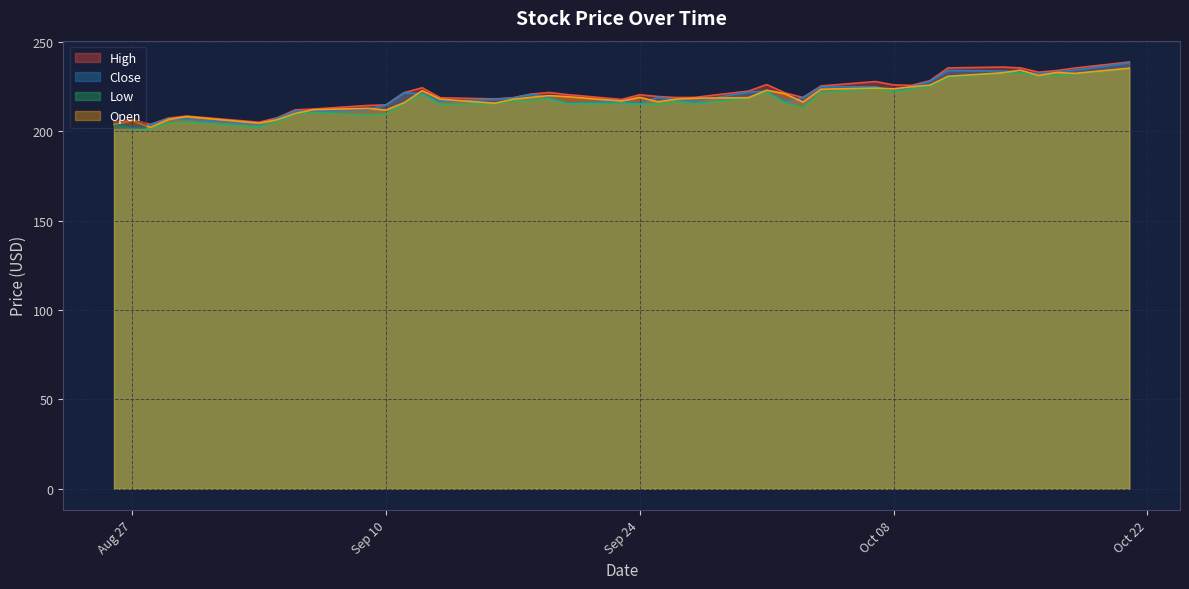

What is the greatest value displayed?

238.6